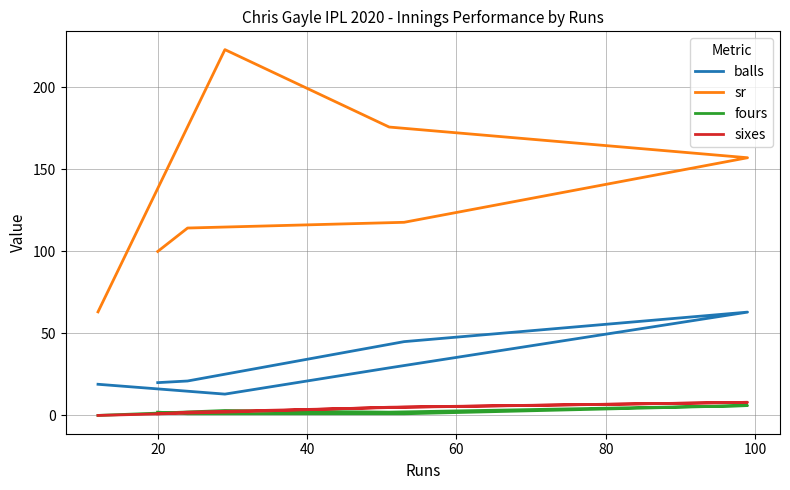

Does the chart have visible grid lines?

Yes